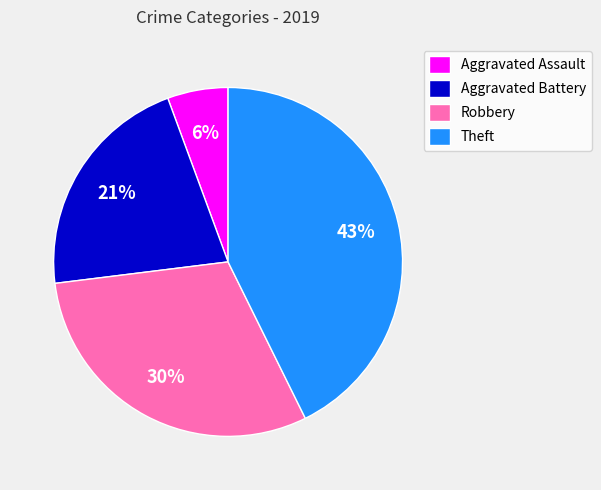

Which has a higher value, Aggravated Assault or Robbery?

Robbery